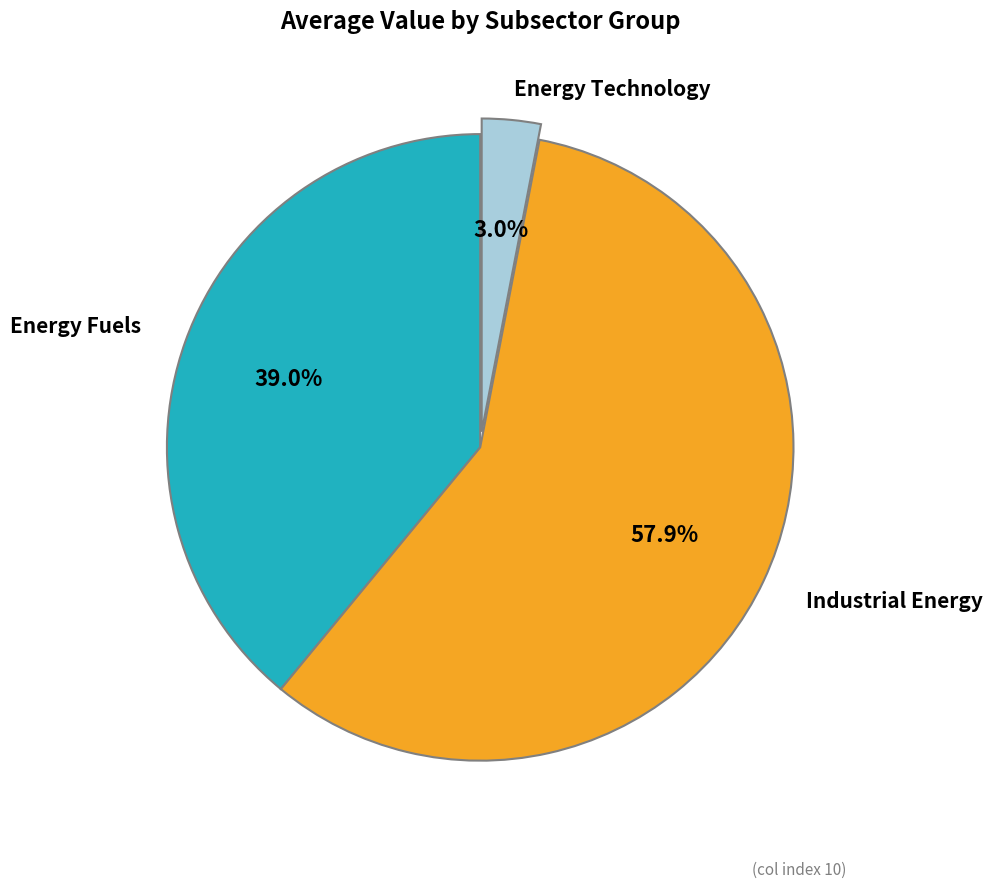

Between Energy Technology and Industrial Energy, which is larger?

Industrial Energy